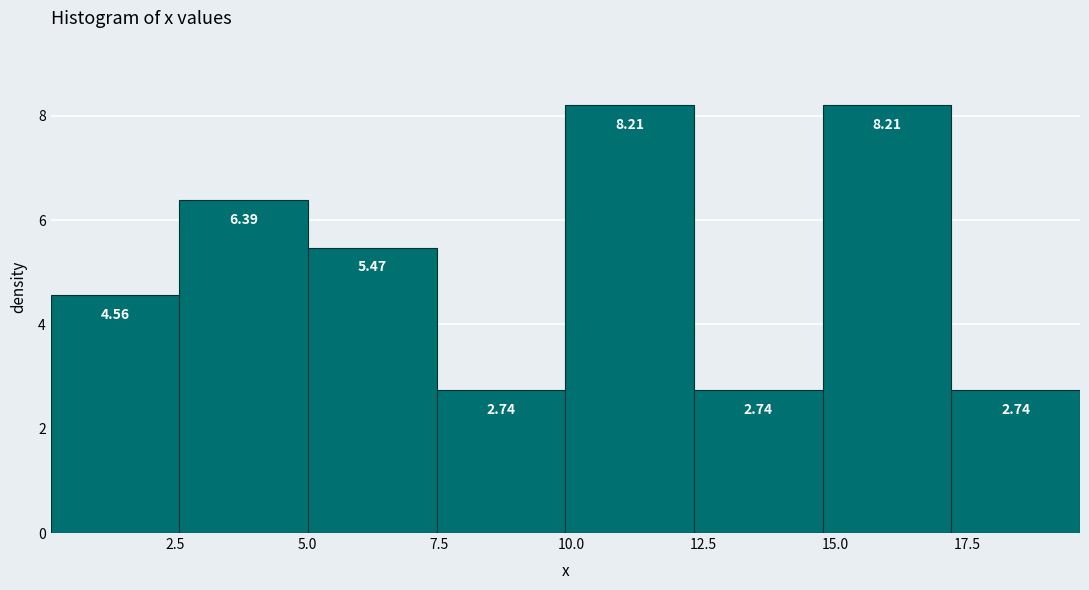

Reading left to right, transcribe this chart: for each bar, give the range it covers on the x-axis and its height. The bar edges are not printed on the chart, so give them approximately, as read against the axis.

0.0 to 2.5: 4.56
2.5 to 5.0: 6.39
5.0 to 7.5: 5.47
7.5 to 10.0: 2.74
10.0 to 12.5: 8.21
12.5 to 15.0: 2.74
15.0 to 17.0: 8.21
17.0 to 19.5: 2.74